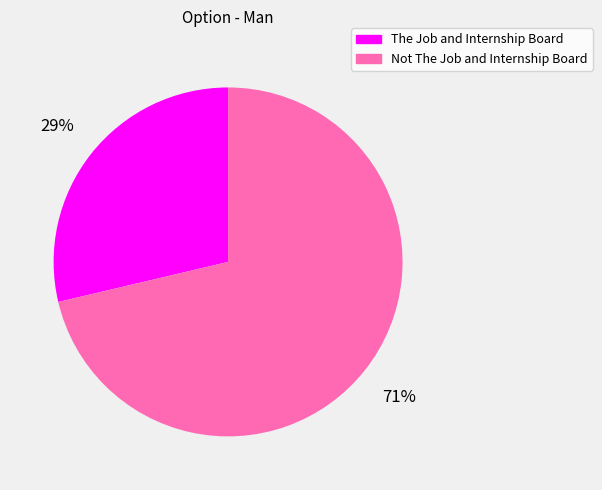

Which category has the smallest portion of the pie?

The Job and Internship Board